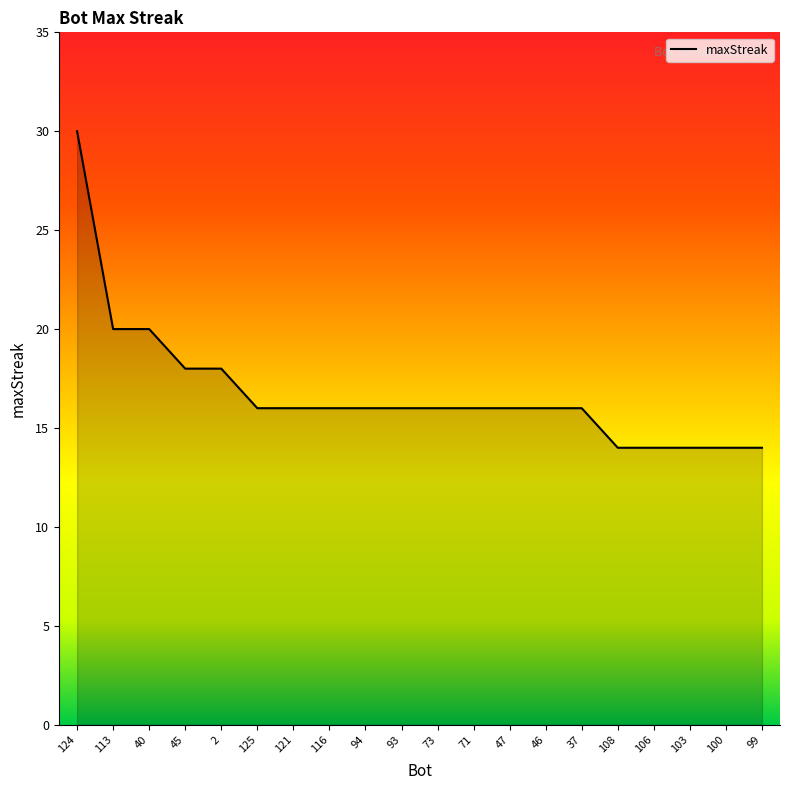

The value at 37 is 27. True or false?

False